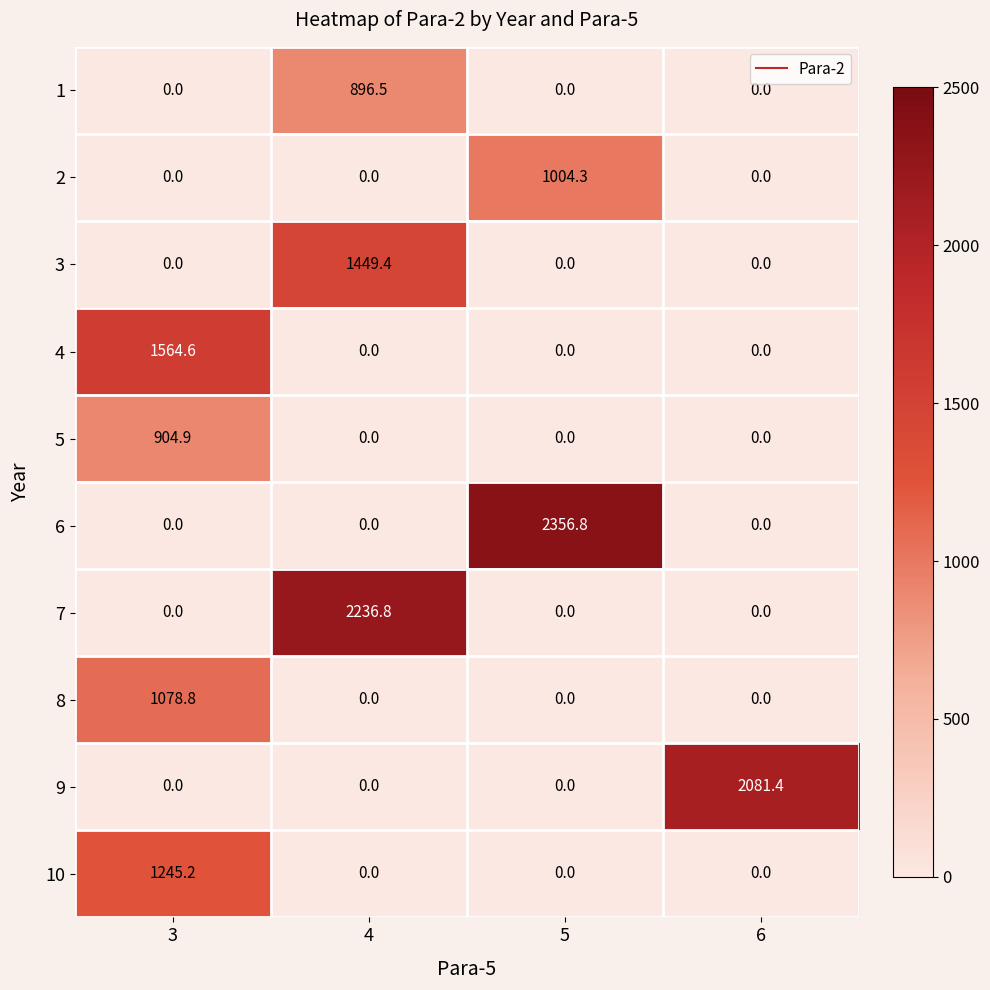

What is the average value of the 8 series?

269.7